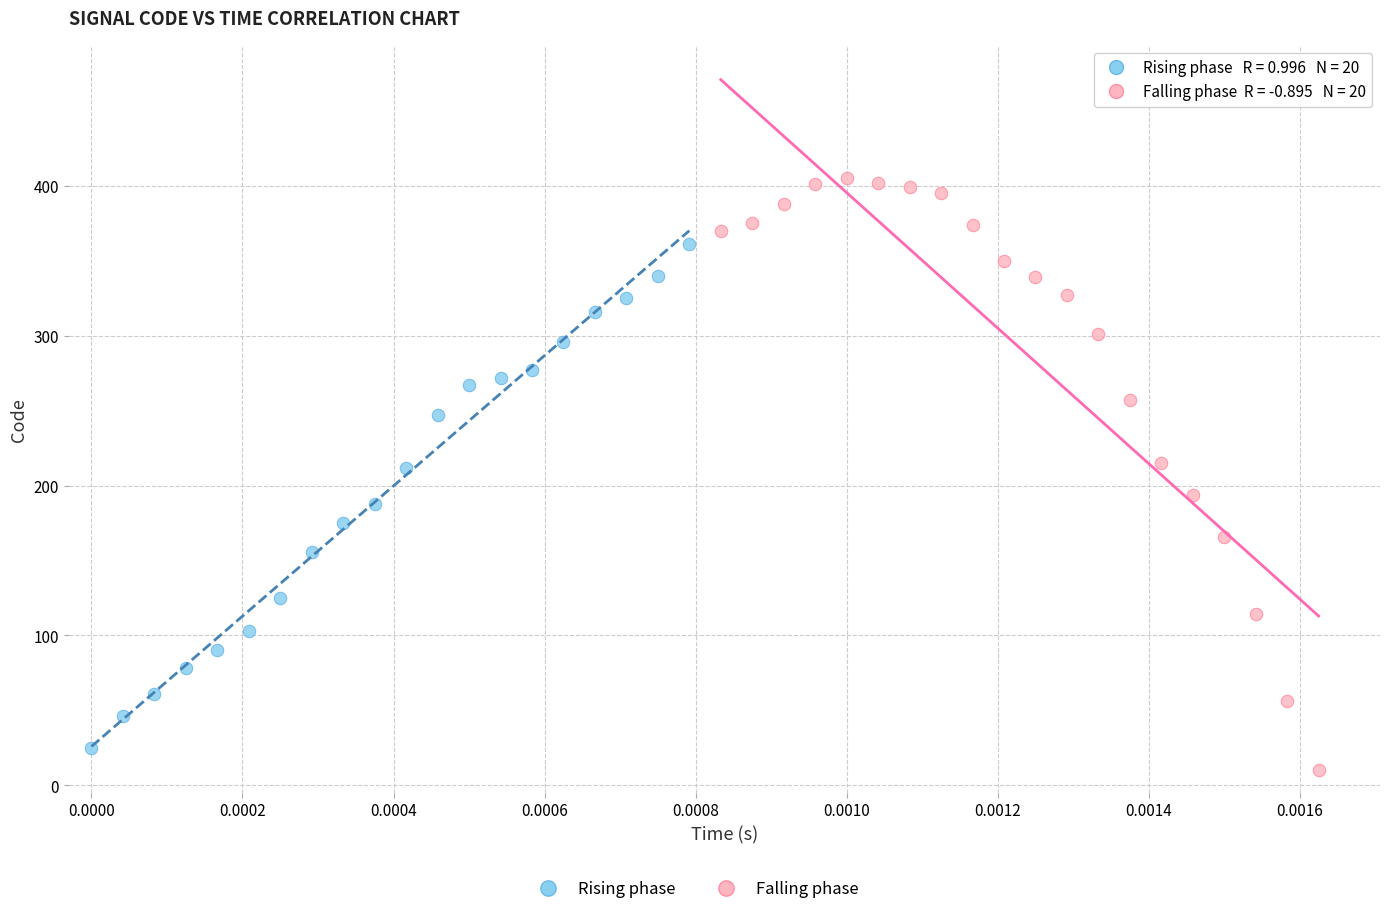

Which series contains the highest Y value?

Falling phase